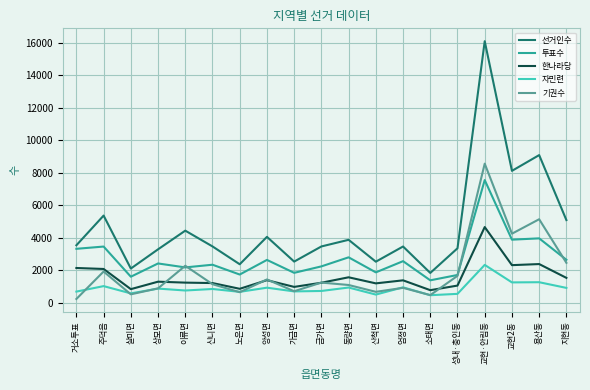

At which label does 투표수 reach its peak?

교현·안림동